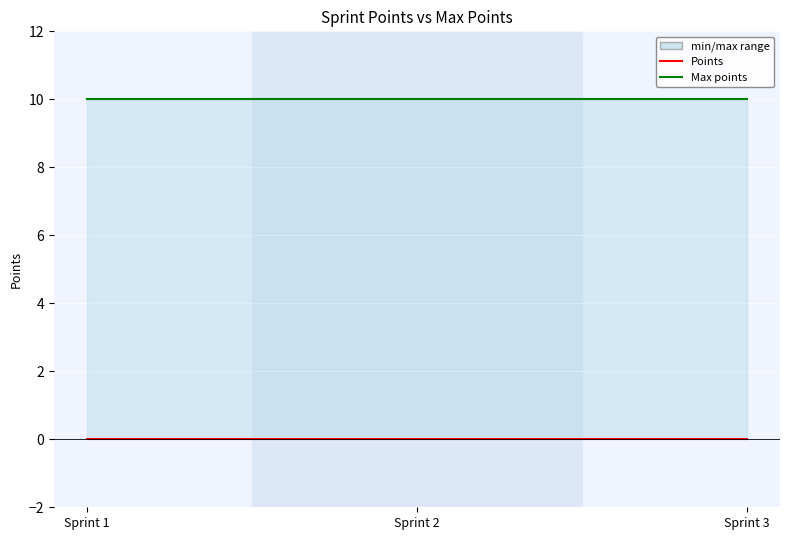

What is the total value across all series at Sprint 1?

10